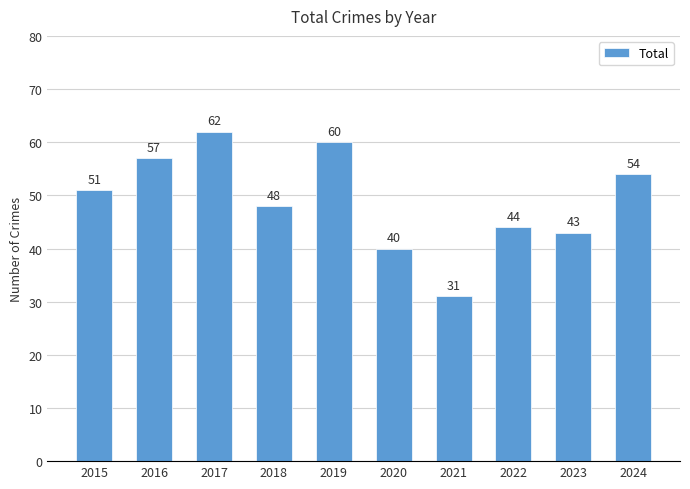

Count the number of data series in this chart.

1